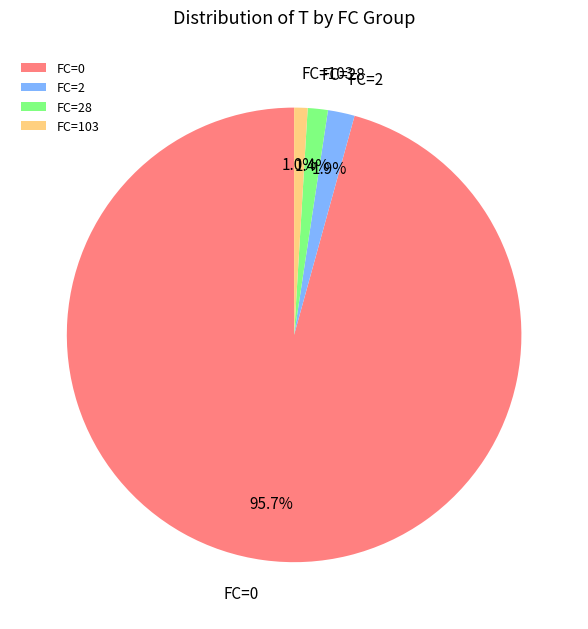

Is there a majority slice in this chart?

Yes